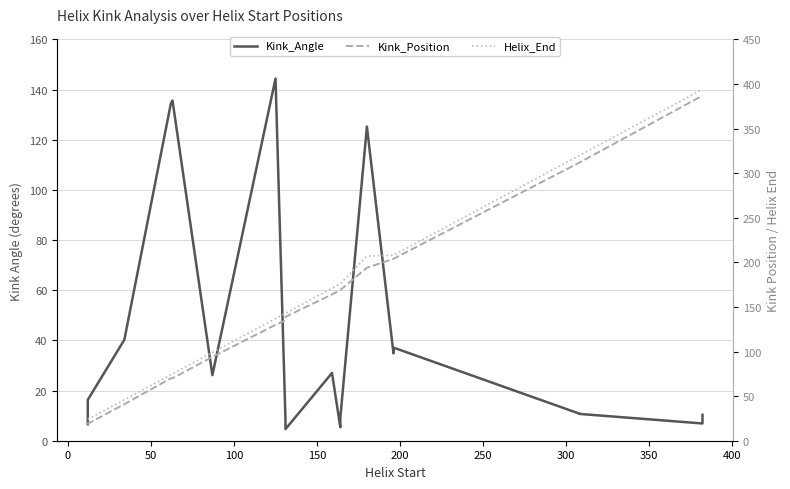

How many lines are shown in the chart?

3